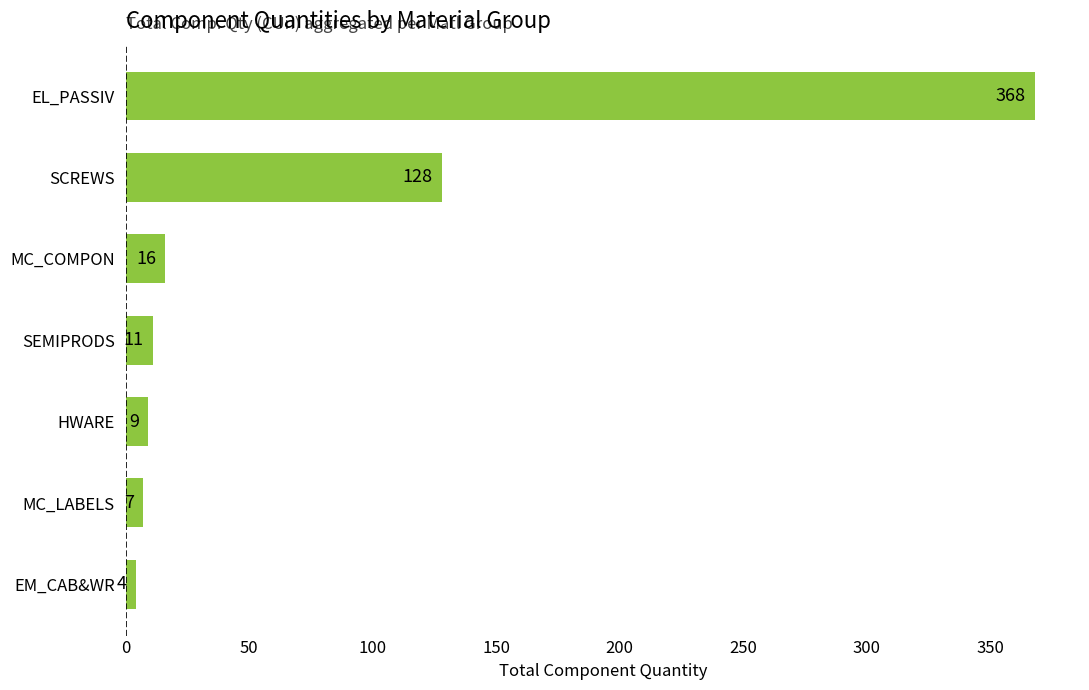

How many data points are less than 11?

3